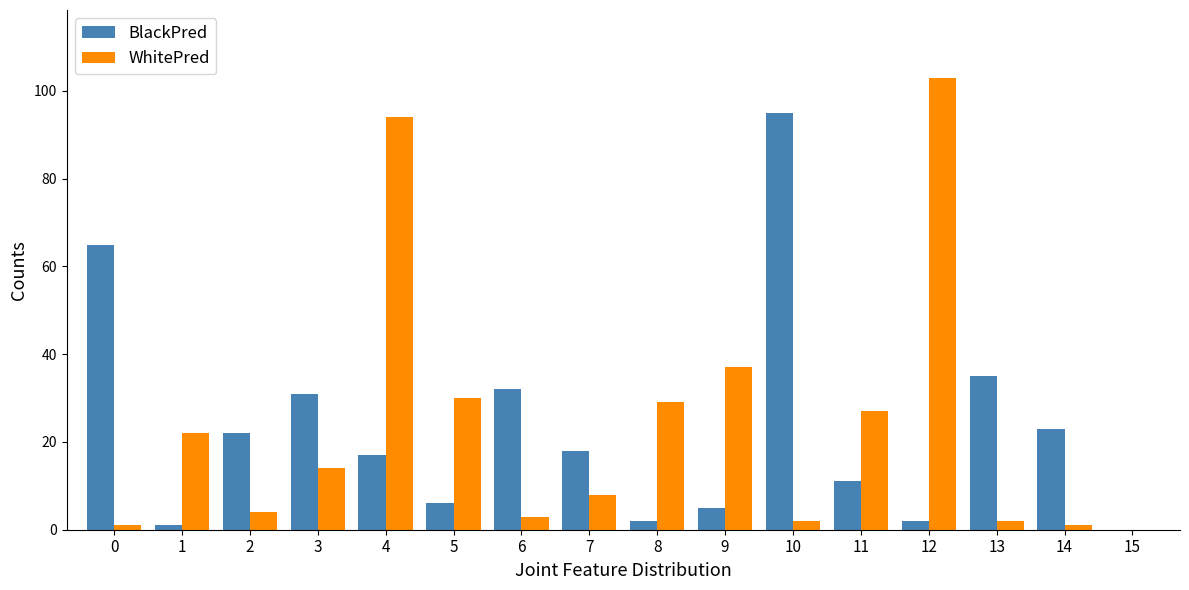

What are all the series names shown in the legend?

BlackPred, WhitePred